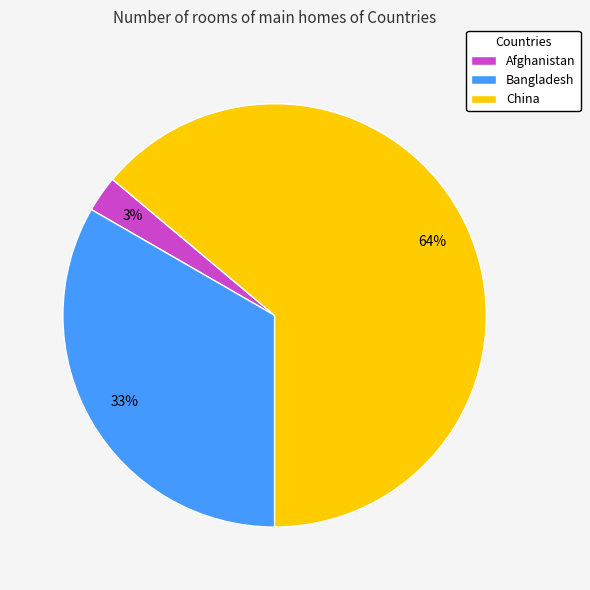

Between China and Afghanistan, which is larger?

China